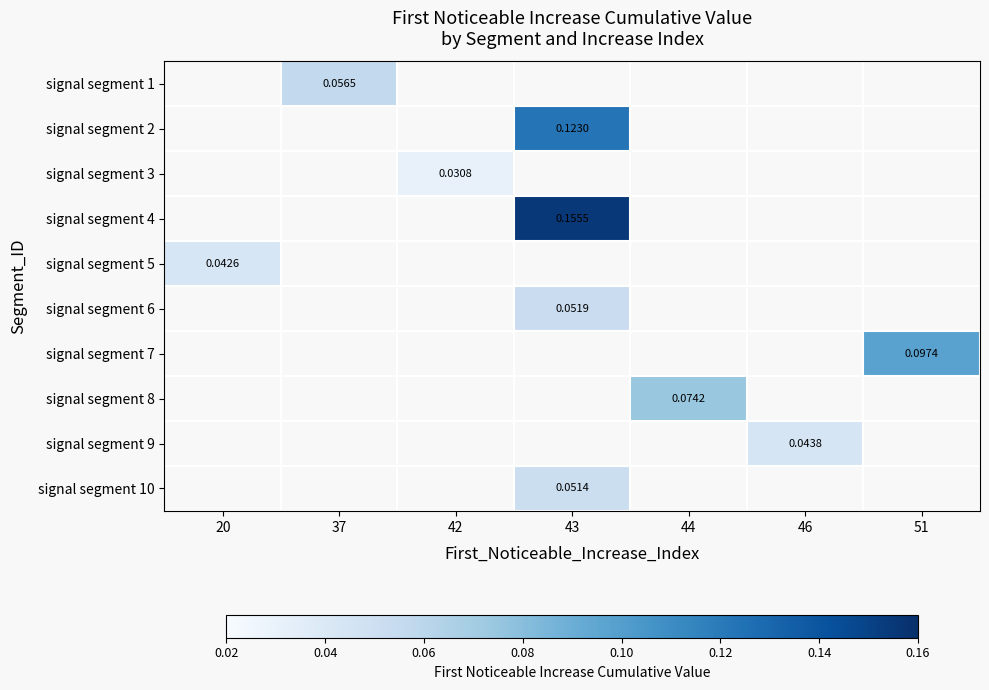

How many distinct data groups are displayed?

10